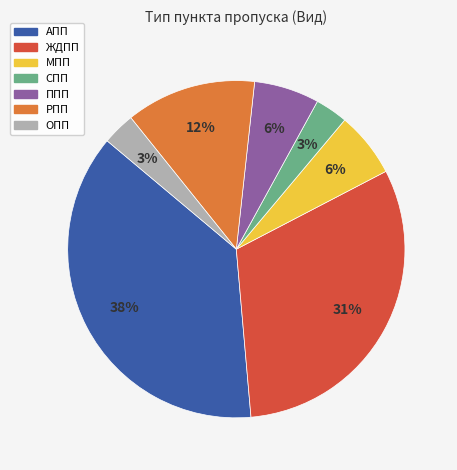

Which category has the biggest portion of the pie?

АПП